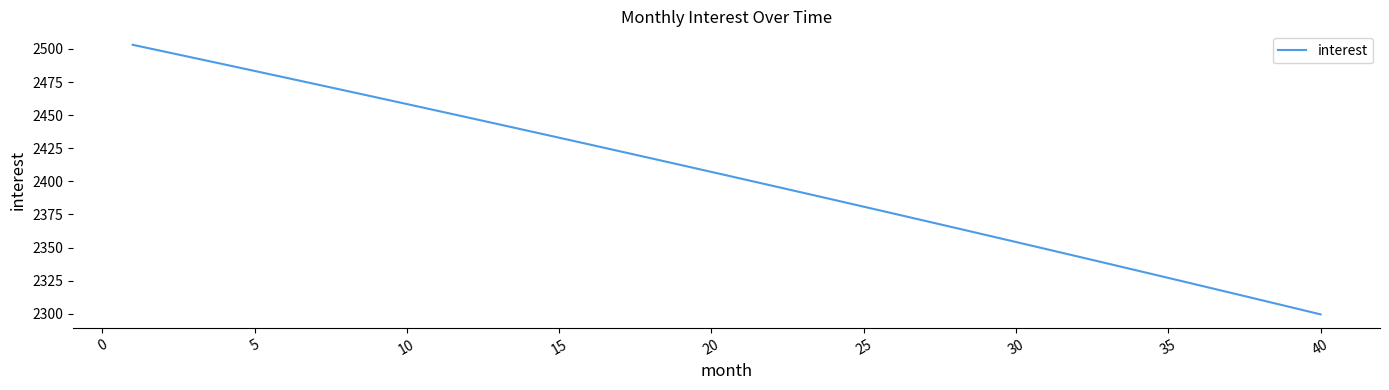

What is the difference between the maximum and minimum values?

203.5